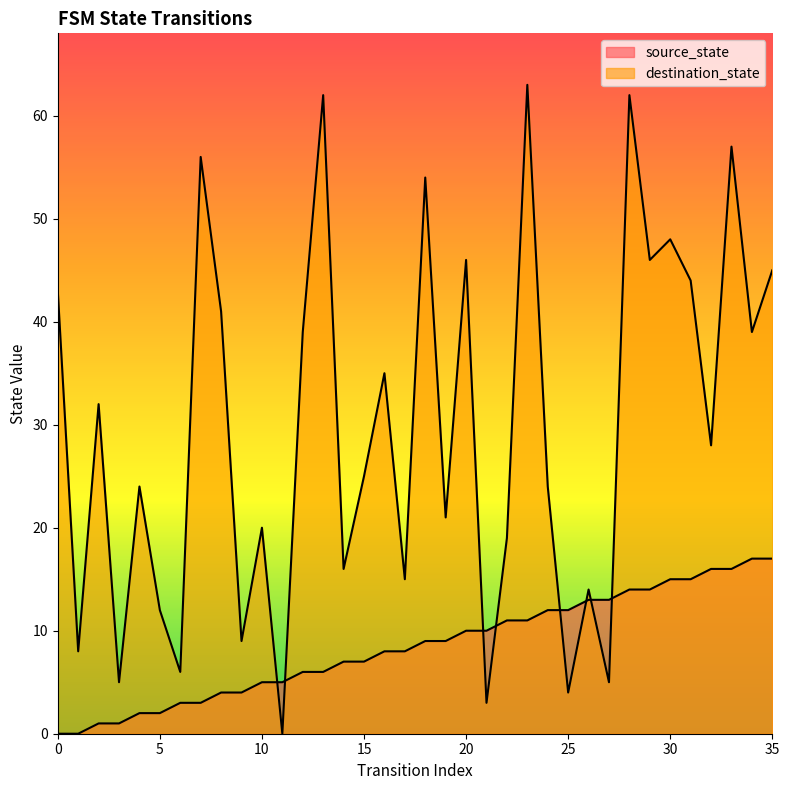

Read the destination_state value at 27.

5